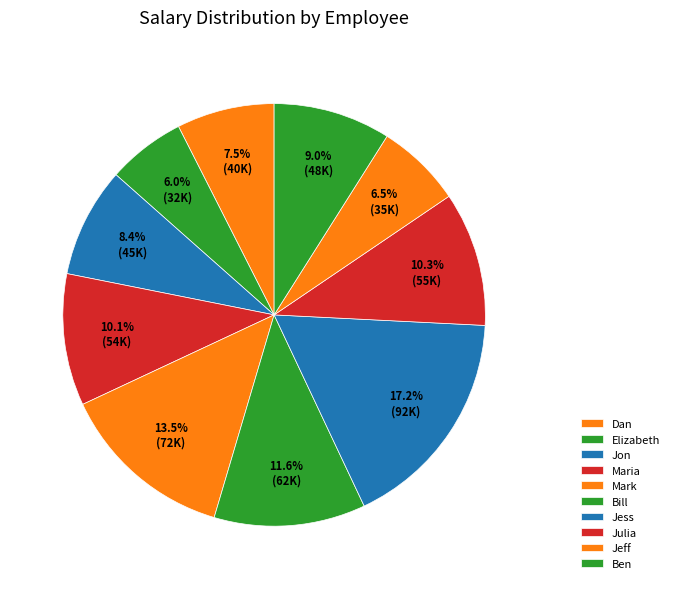

Does Julia represent more than half of the total?

No